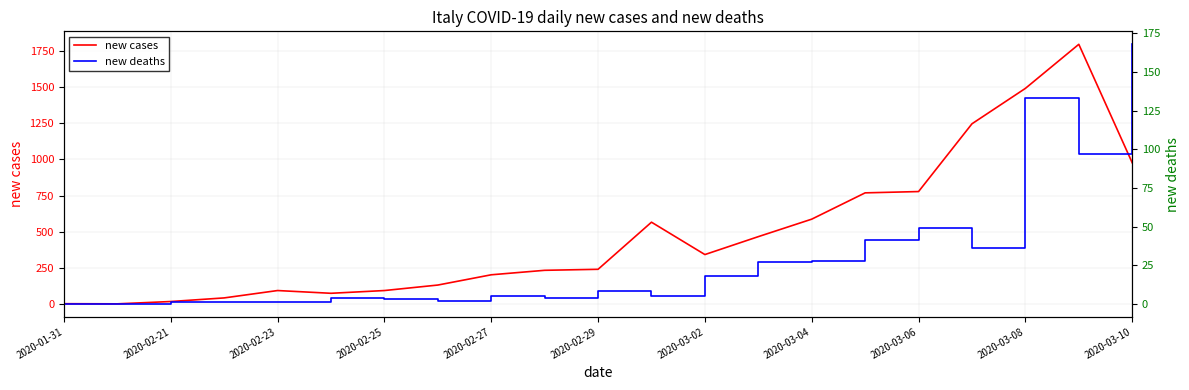

What is the highest value of the new cases series?

1797